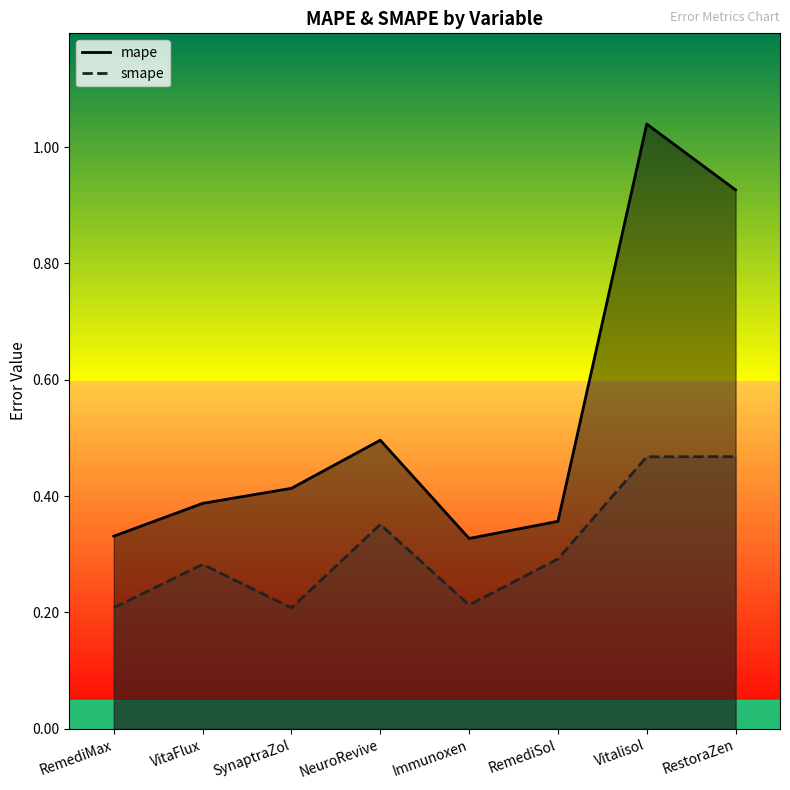

Which label corresponds to the smallest value in the chart?

SynaptraZol